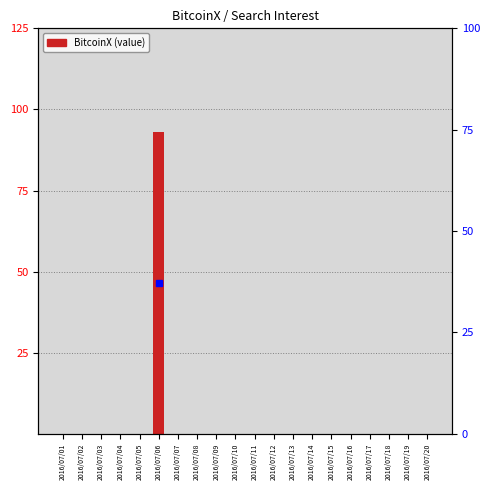

Rank the categories by value from highest to lowest.

2016/07/06, 2016/07/01, 2016/07/02, 2016/07/03, 2016/07/04, 2016/07/05, 2016/07/07, 2016/07/08, 2016/07/09, 2016/07/10, 2016/07/11, 2016/07/12, 2016/07/13, 2016/07/14, 2016/07/15, 2016/07/16, 2016/07/17, 2016/07/18, 2016/07/19, 2016/07/20